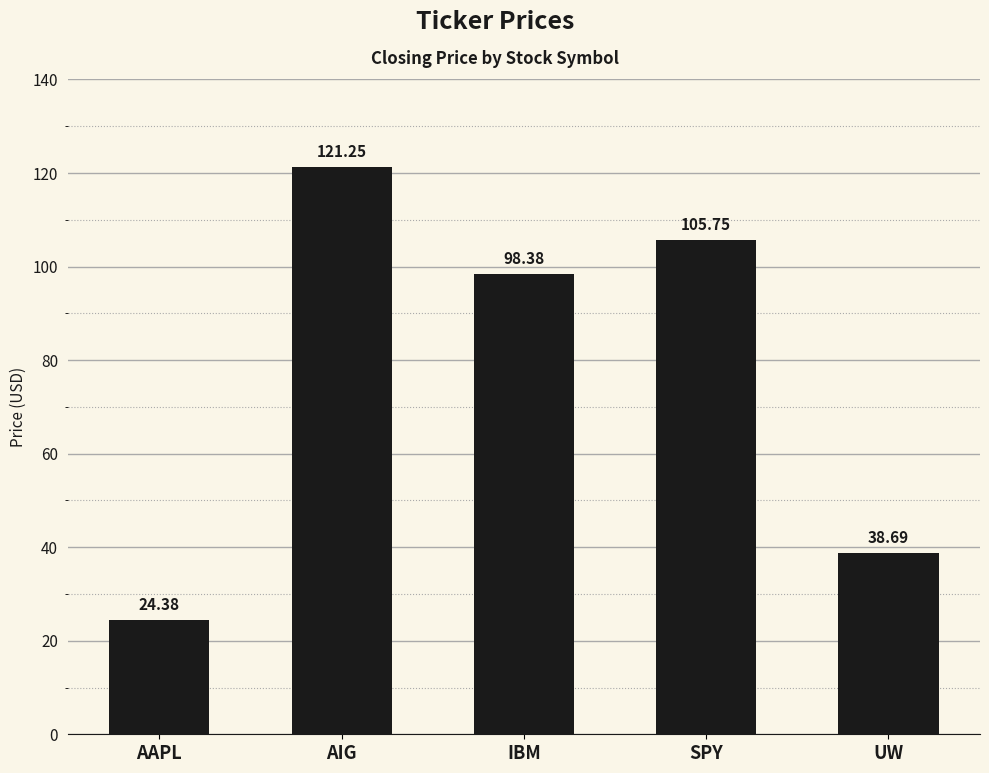

Which category has the lowest value across all series?

AAPL